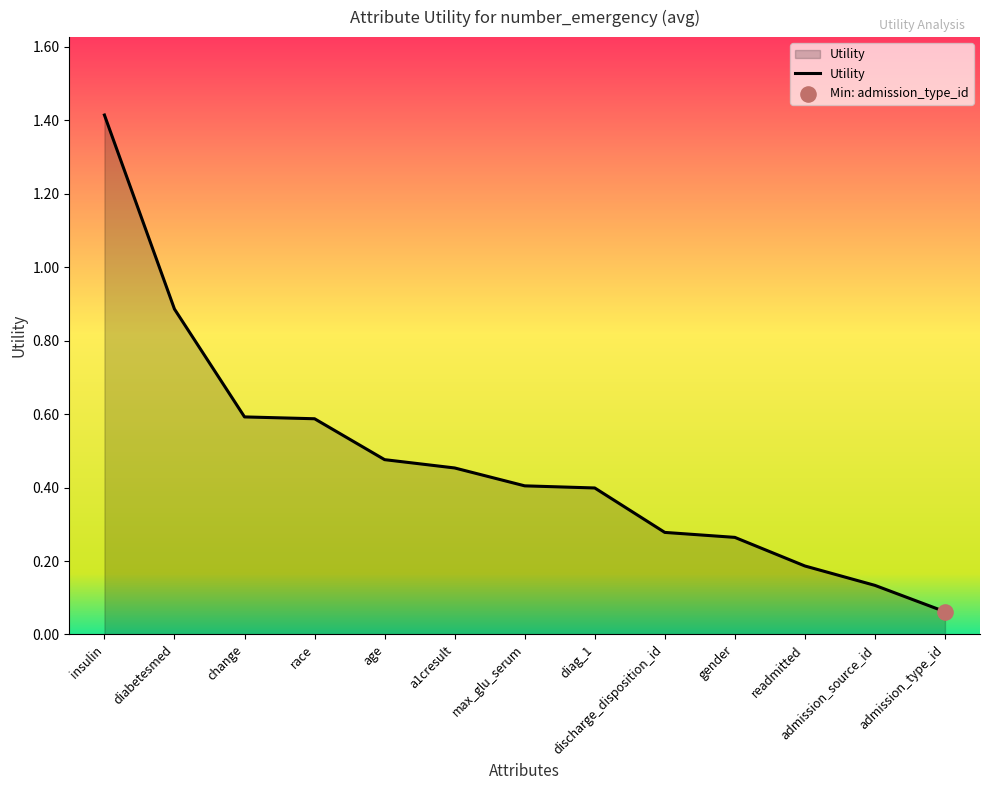

Which has a higher value, admission_type_id or gender?

gender